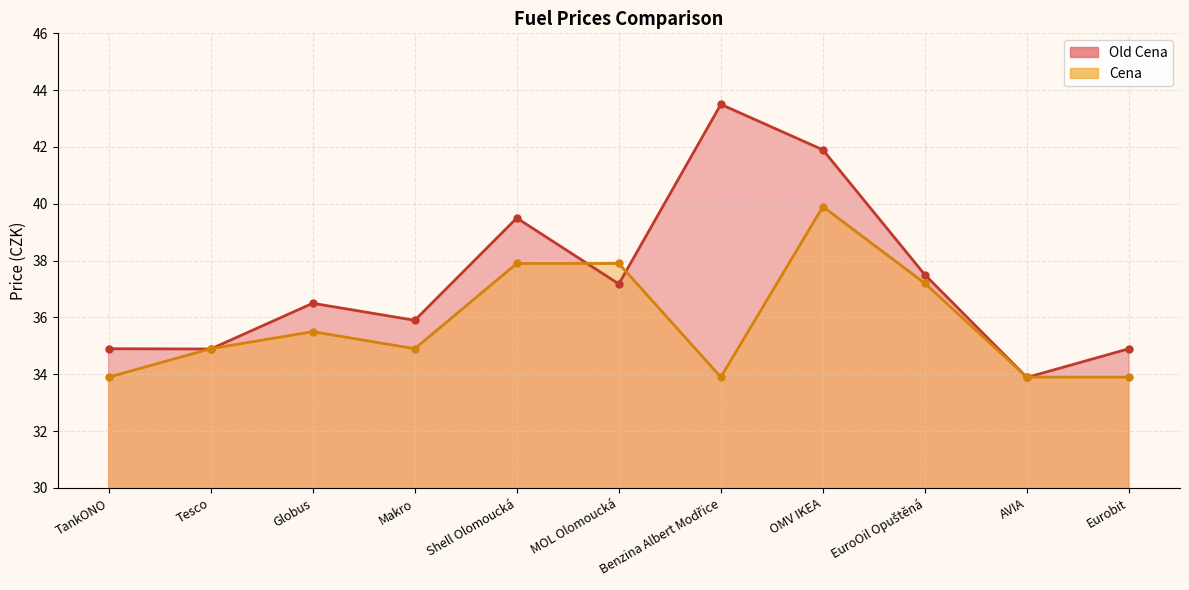

Reading left to right, list all the values displayed in this chart.

Old Cena: TankONO=34.9	Tesco=34.9	Globus=36.5	Makro=35.9	Shell Olomoucká=39.5	MOL Olomoucká=37.2	Benzina Albert Modřice=43.5	OMV IKEA=41.9	EuroOil Opuštěná=37.5	AVIA=33.9	Eurobit=34.9
Cena: TankONO=33.9	Tesco=34.9	Globus=35.5	Makro=34.9	Shell Olomoucká=37.9	MOL Olomoucká=37.9	Benzina Albert Modřice=33.9	OMV IKEA=39.9	EuroOil Opuštěná=37.2	AVIA=33.9	Eurobit=33.9